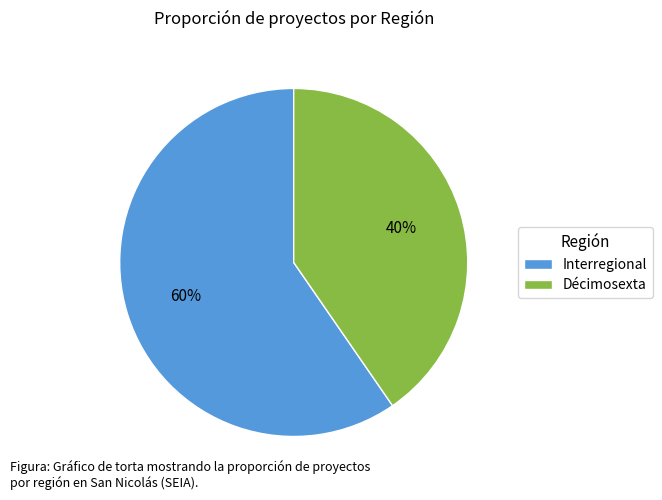

Is there any slice that represents more than half of the pie?

Yes